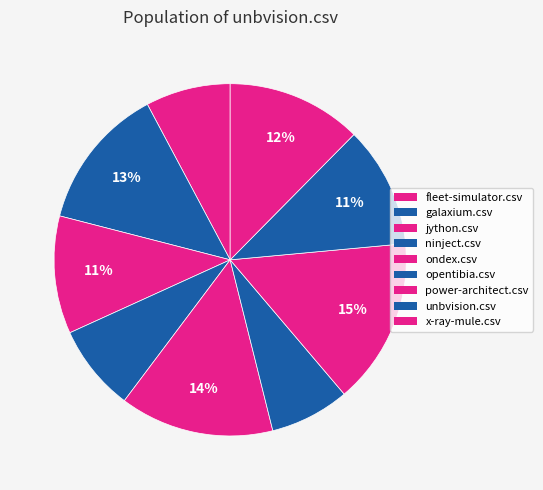

Which slice is the largest?

power-architect.csv